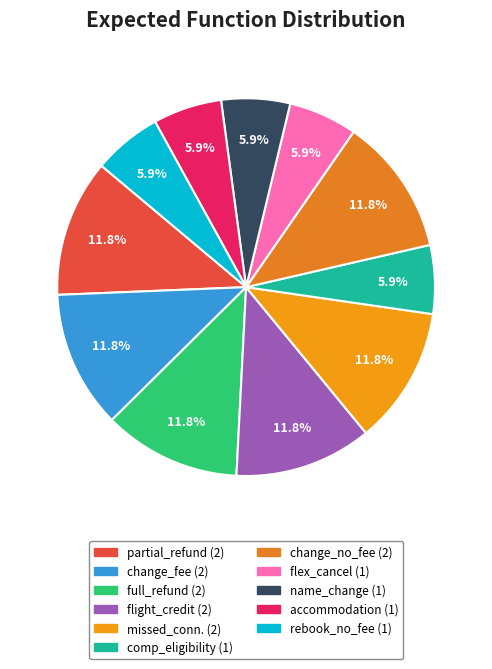

How many slices are in this pie chart?

11